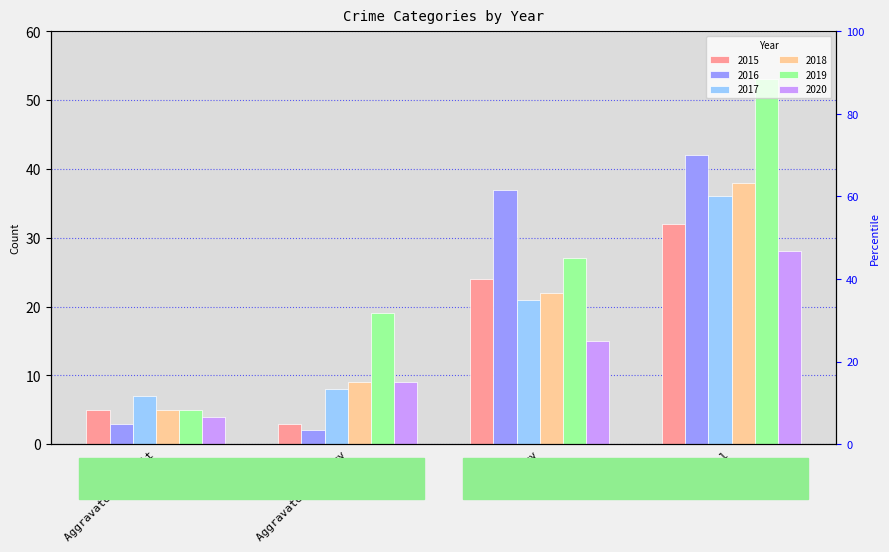

At which category is the sum across all series the highest?

Total